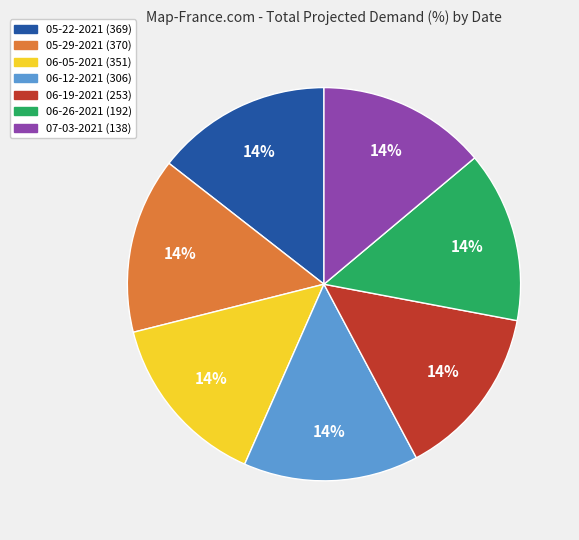

True or false: 06-19-2021 (253) accounts for 14% of the total.

True